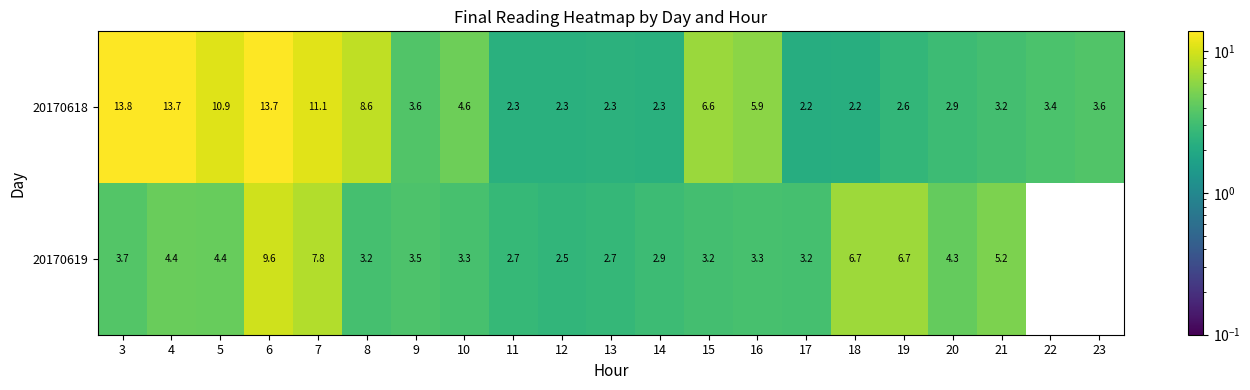

The value of 20170618 at 17 is 3.7. True or false?

False